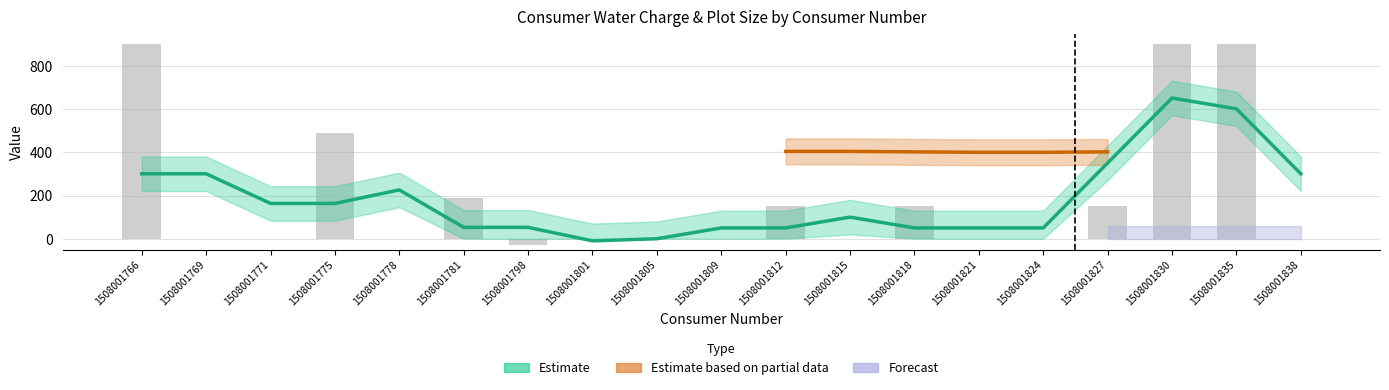

Rank the categories by Water Charge Due value from highest to lowest.

1508001766, 1508001830, 1508001835, 1508001775, 1508001781, 1508001812, 1508001818, 1508001827, 1508001769, 1508001771, 1508001778, 1508001801, 1508001805, 1508001809, 1508001815, 1508001821, 1508001824, 1508001838, 1508001798